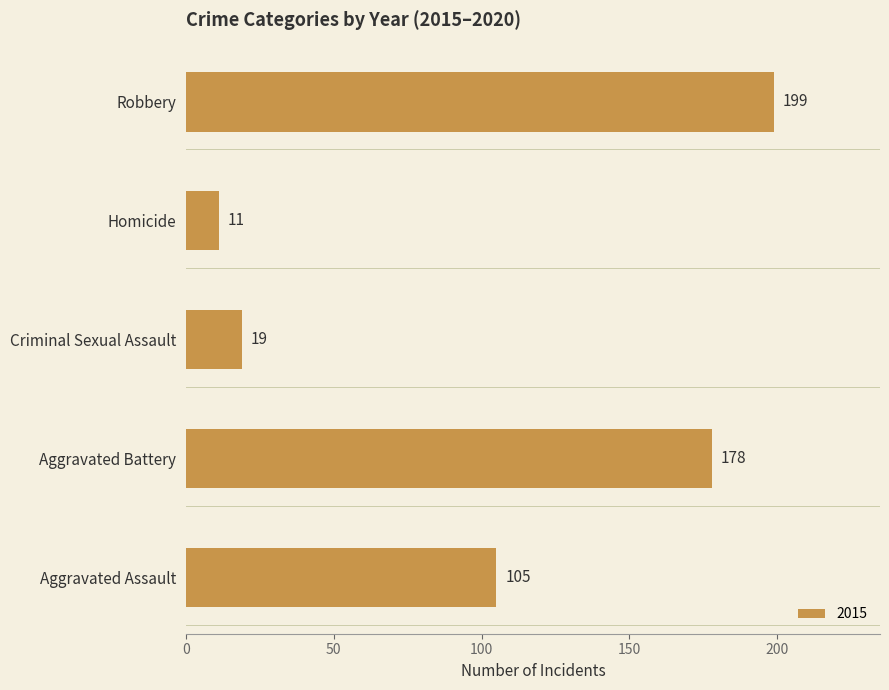

Is it true that the value at Robbery is 199?

True